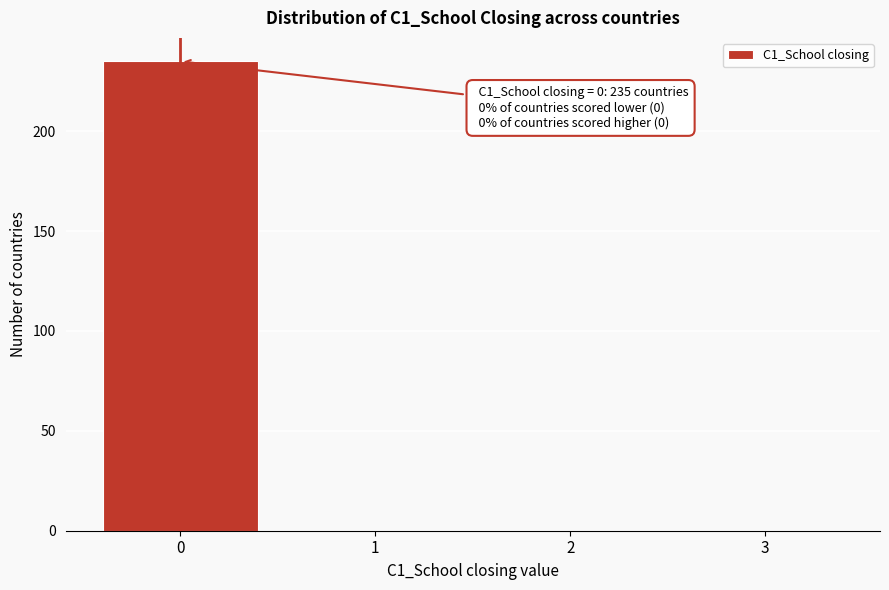

Reading right to left, what are all the values shown in this chart?

3=0	2=0	1=0	0=235